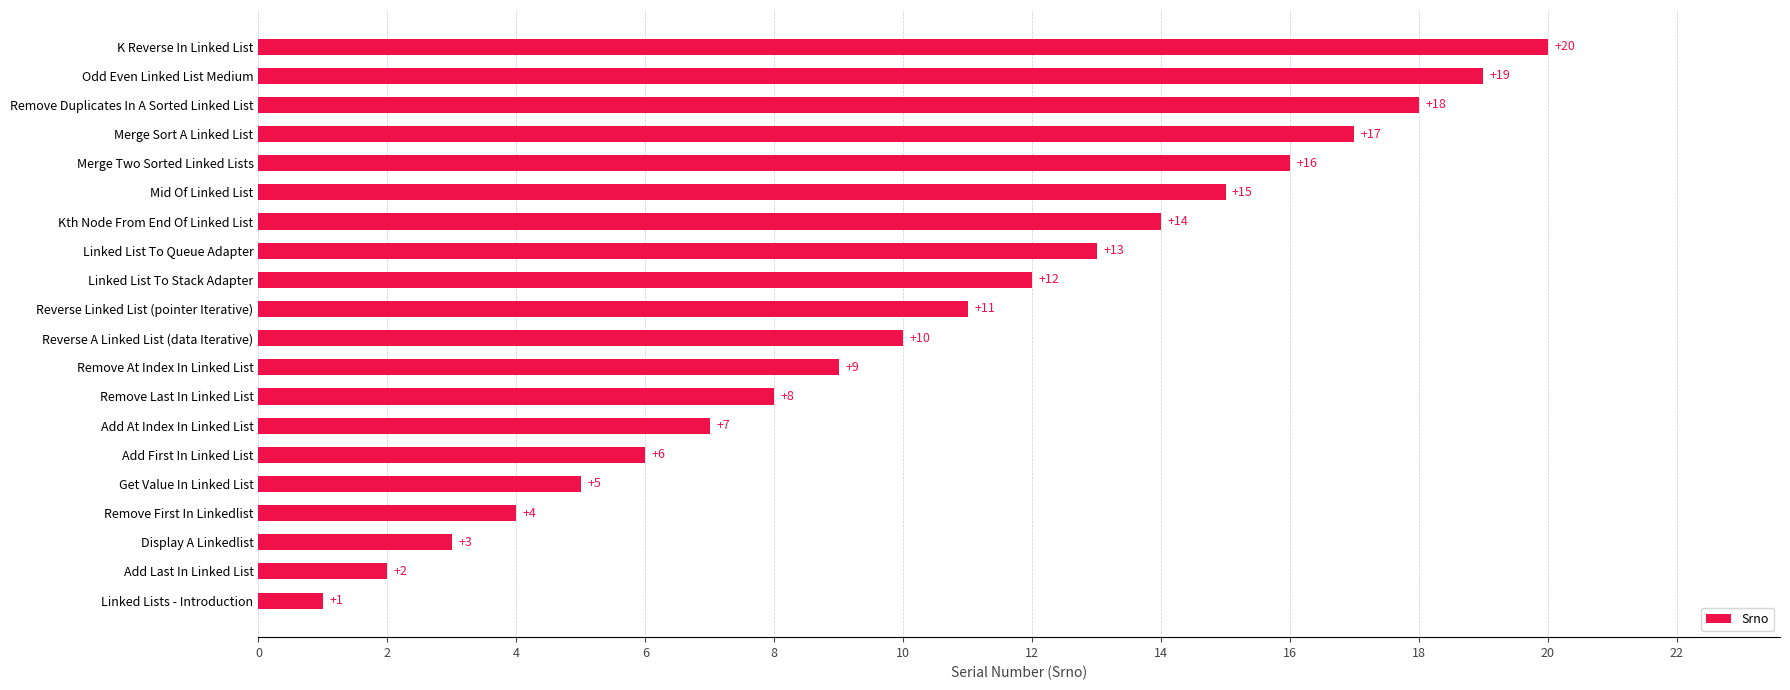

List the labels in order of value, largest first.

K Reverse In Linked List, Odd Even Linked List Medium, Remove Duplicates In A Sorted Linked List, Merge Sort A Linked List, Merge Two Sorted Linked Lists, Mid Of Linked List, Kth Node From End Of Linked List, Linked List To Queue Adapter, Linked List To Stack Adapter, Reverse Linked List (pointer Iterative), Reverse A Linked List (data Iterative), Remove At Index In Linked List, Remove Last In Linked List, Add At Index In Linked List, Add First In Linked List, Get Value In Linked List, Remove First In Linkedlist, Display A Linkedlist, Add Last In Linked List, Linked Lists - Introduction